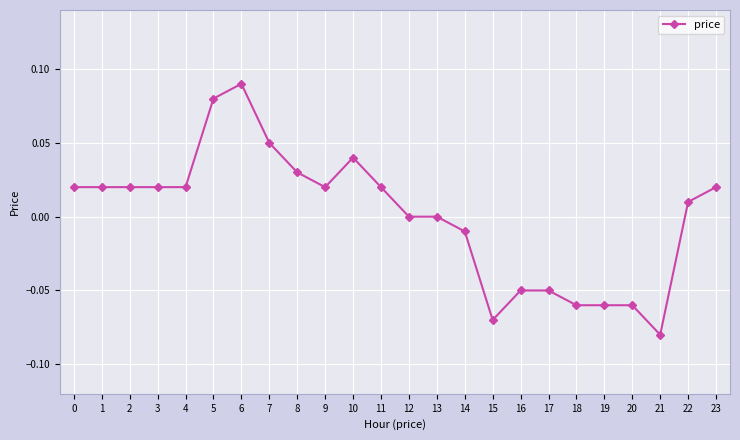

True or false: the data shows 0.0 at 1.

True